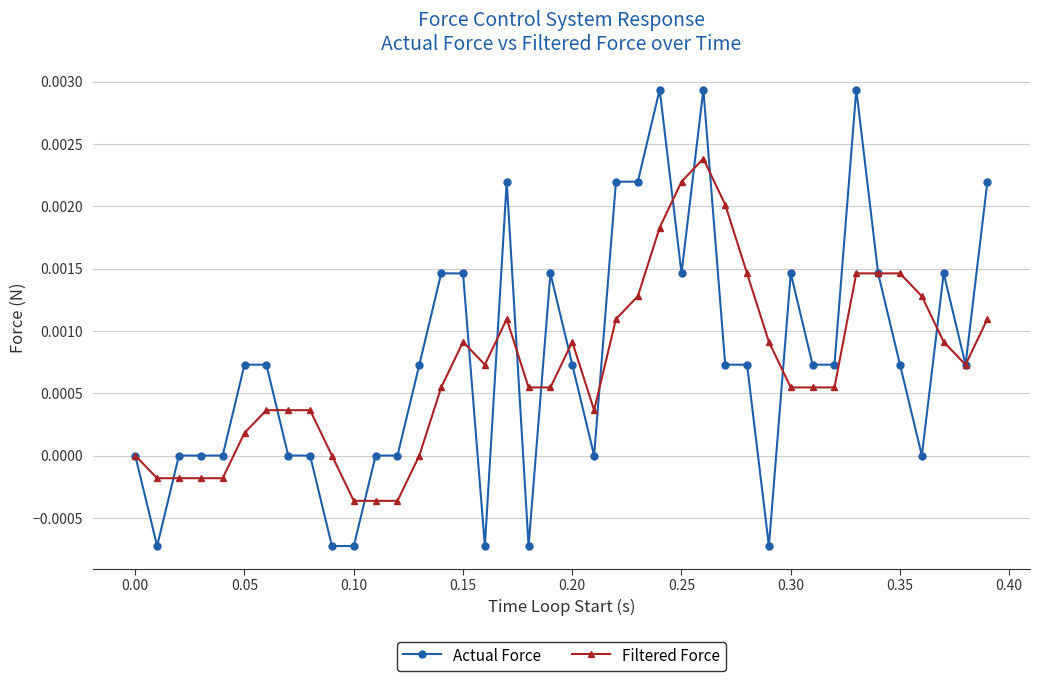

How many distinct data groups are displayed?

2